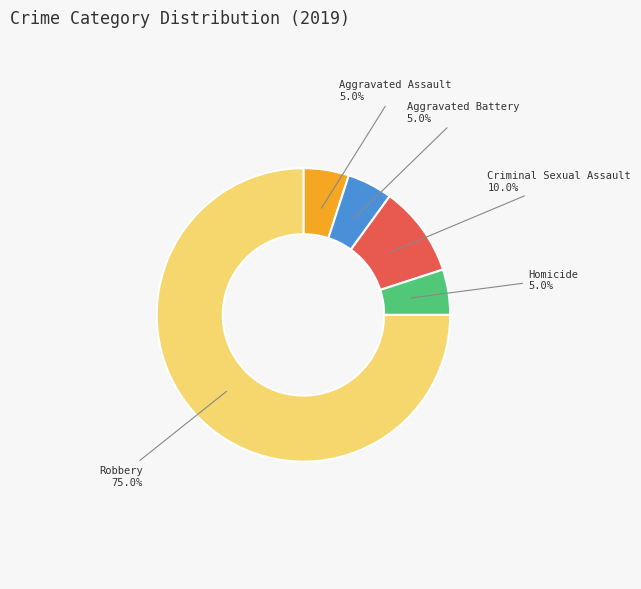

How many segments does this pie chart have?

5